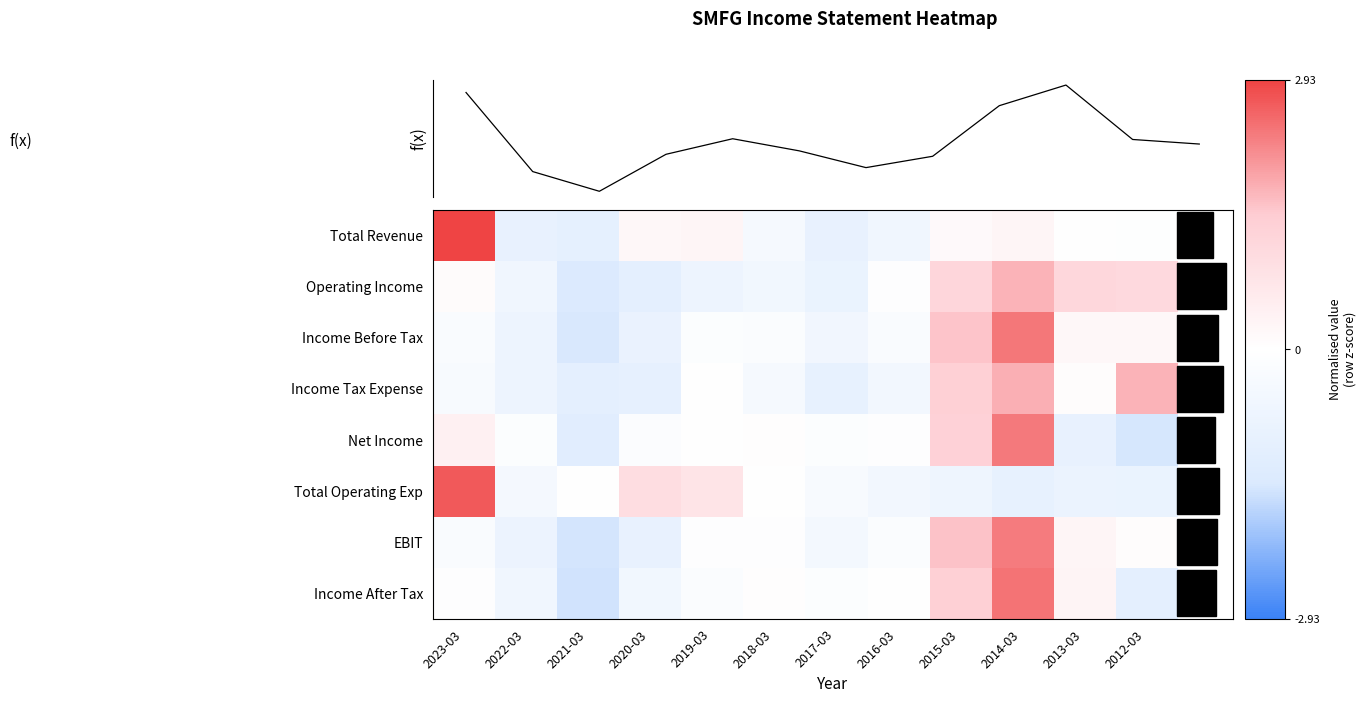

What is the difference between the Total Revenue values at 2023-03 and 2016-03?

3.5